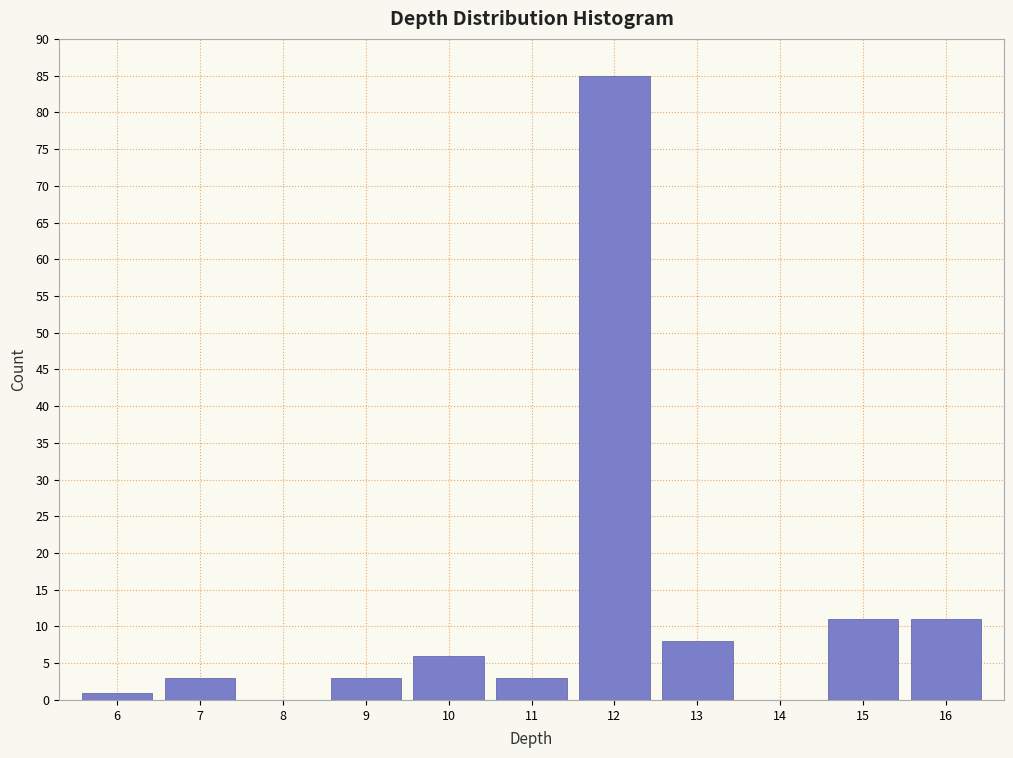

Reading left to right, transcribe this chart: for each bar, give the range it covers on the x-axis and its height. The values are not printed on the chart, so give them approximately, as read against the axis.

5.5 to 6.5: 1
6.5 to 7.5: 3
7.5 to 8.5: 0
8.5 to 9.5: 3
9.5 to 10.5: 6
10.5 to 11.5: 3
11.5 to 12.5: 85
12.5 to 13.5: 8
13.5 to 14.5: 0
14.5 to 15.5: 11
15.5 to 16.5: 11